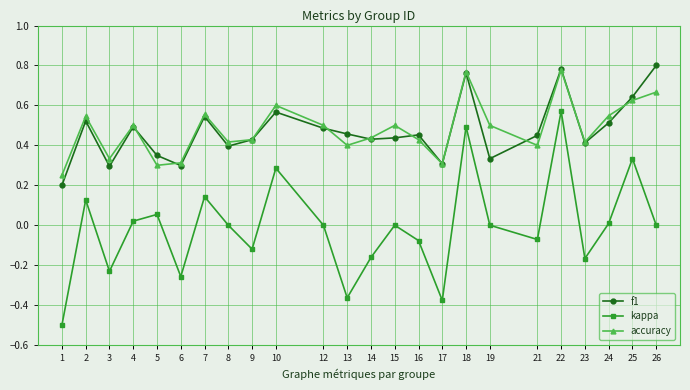

True or false: f1 and kappa cross at least once.

False